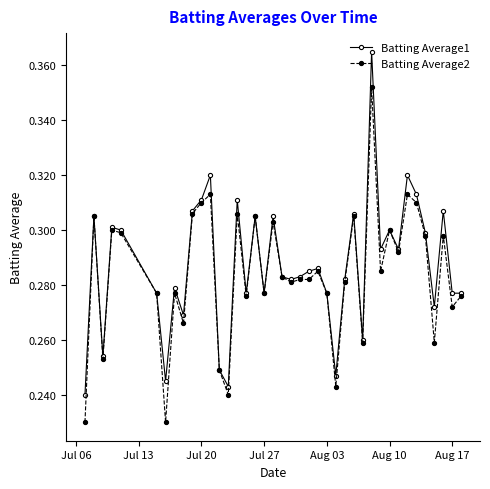

At how many categories does at least one series exceed 0?

40